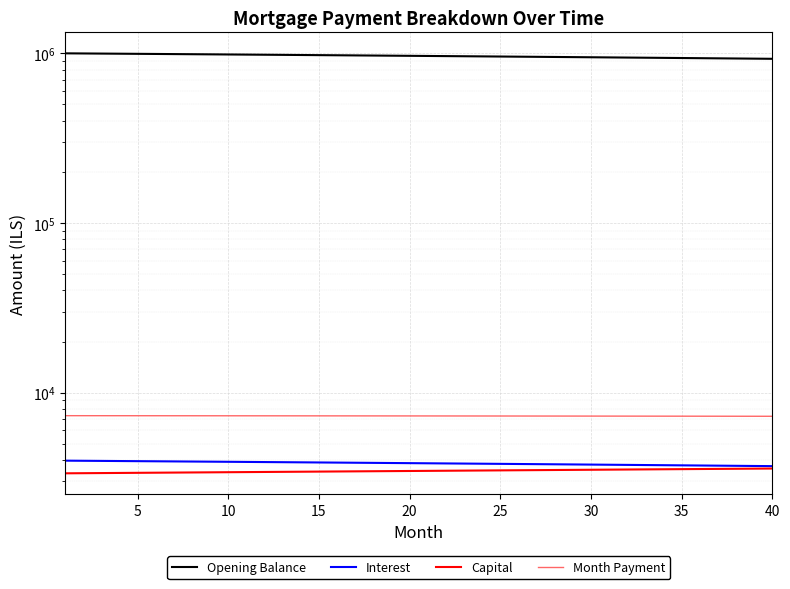

What is the value of the Capital point at the 9th from the left?

3383.7